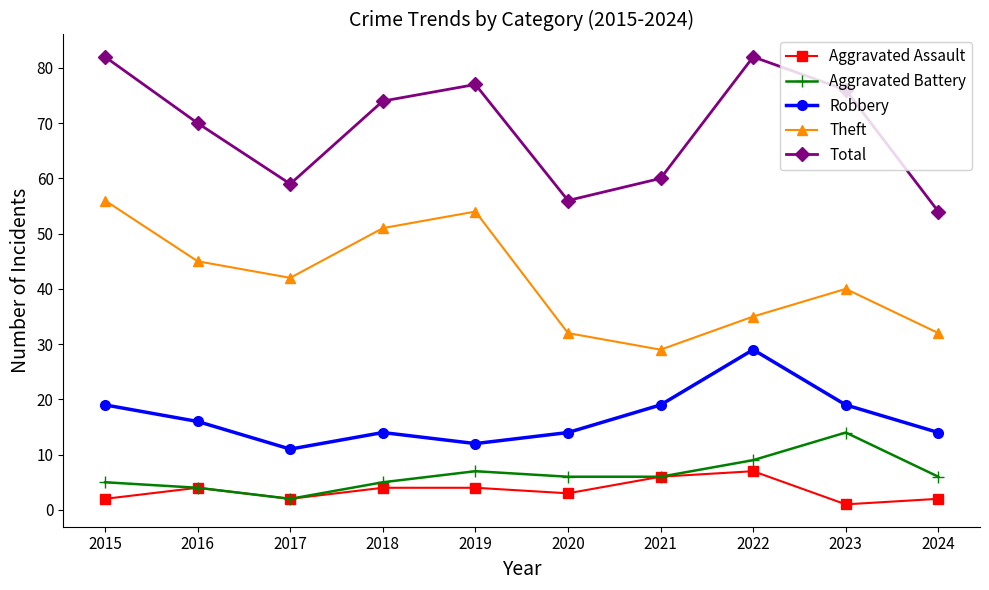

What is the sum of all Total values?

690